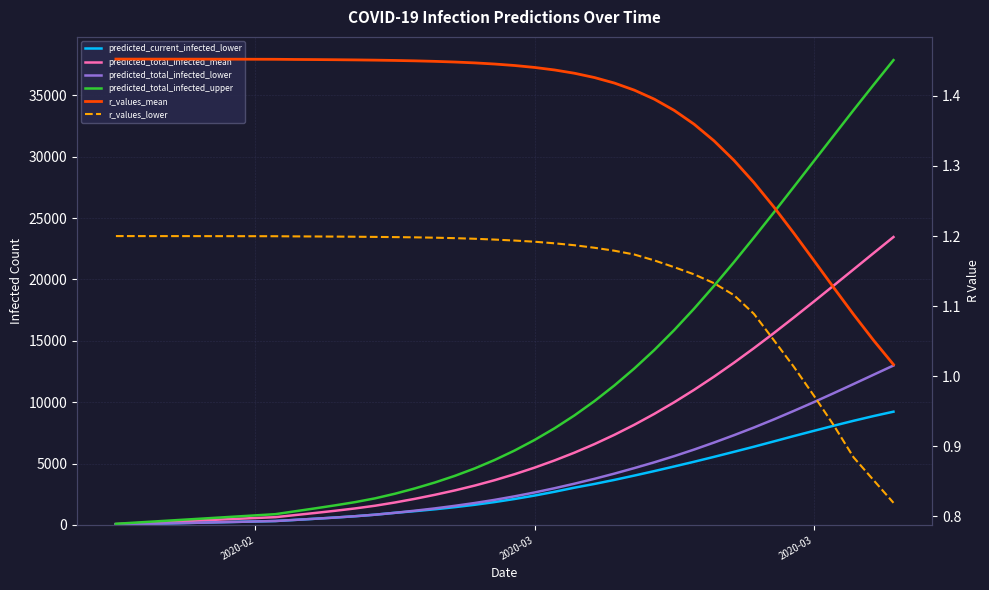

True or false: predicted_current_infected_lower has a value of 10251.5 at 31.

False